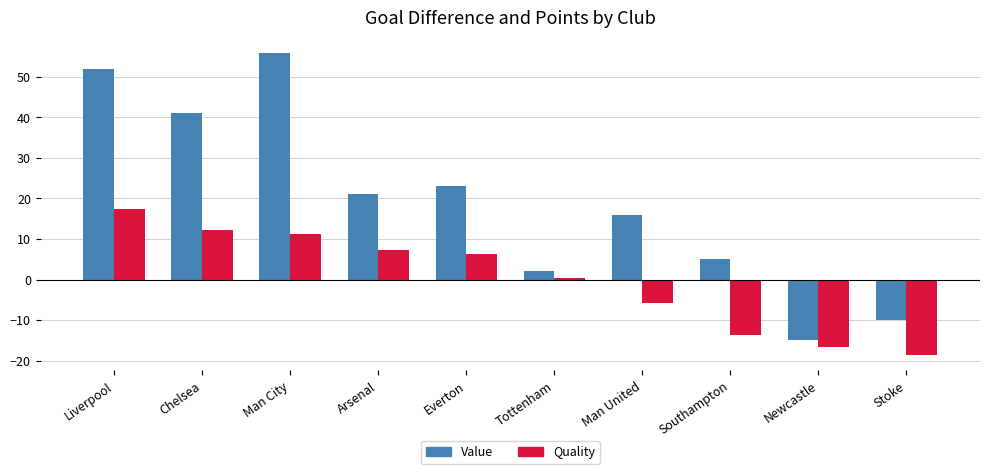

What is the difference between the Value values at Man United and Newcastle?

31.0